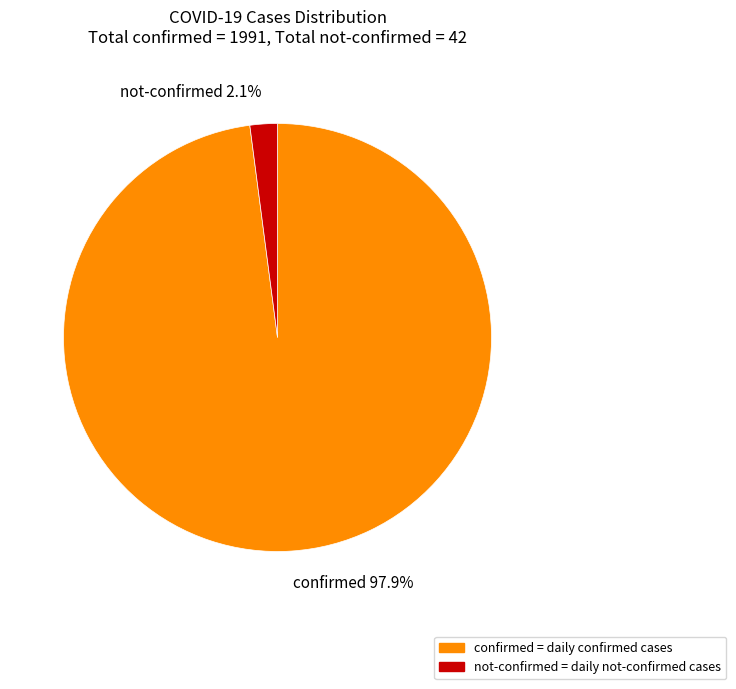

Is there a majority slice in this chart?

Yes